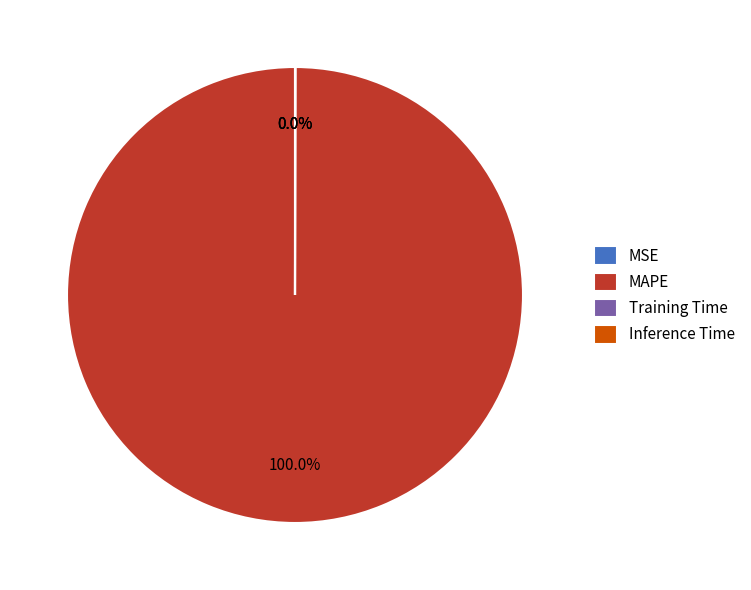

Which slice is the largest?

MAPE